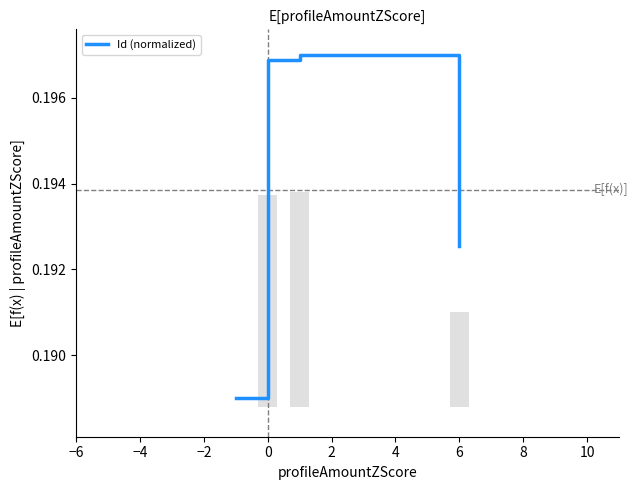

The value of Id (normalized) at 0 is 0.0. True or false?

False